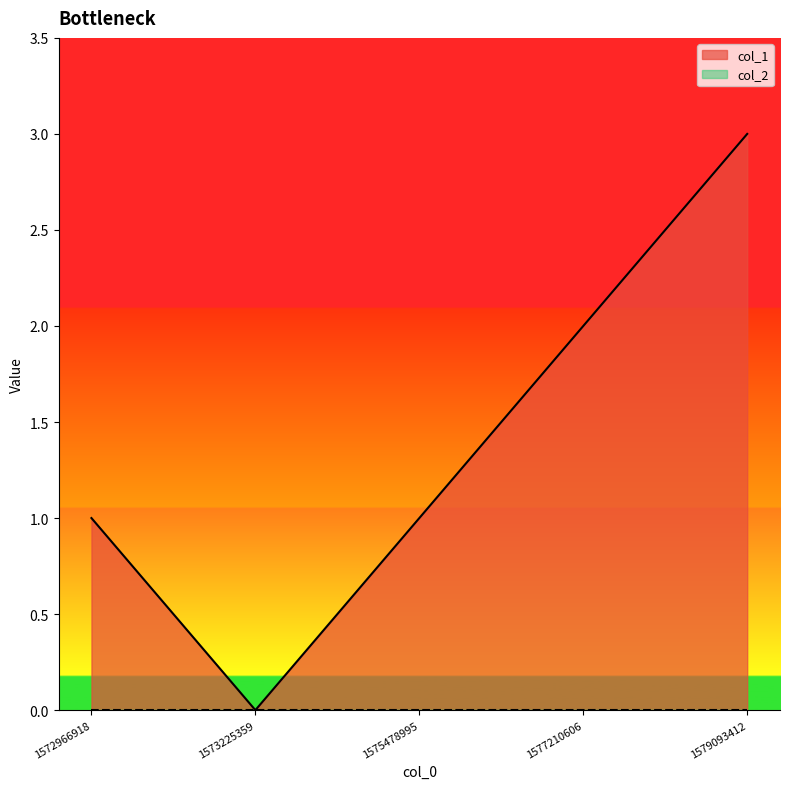

What is the value of the 1st point from the left?

1